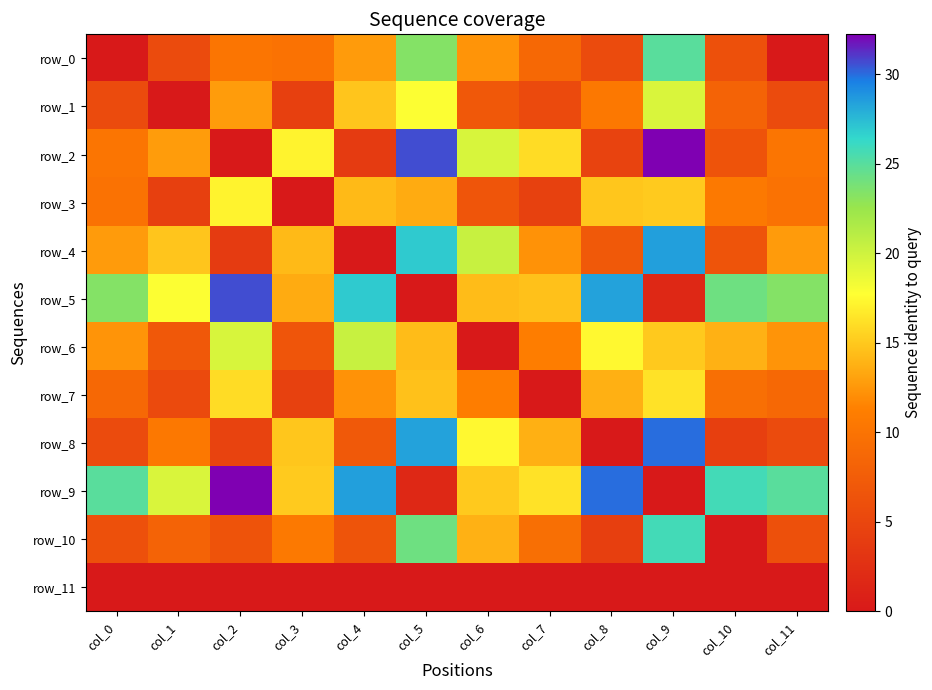

Is the value of row_0 at col_4 greater than the value of row_2 at col_6?

No